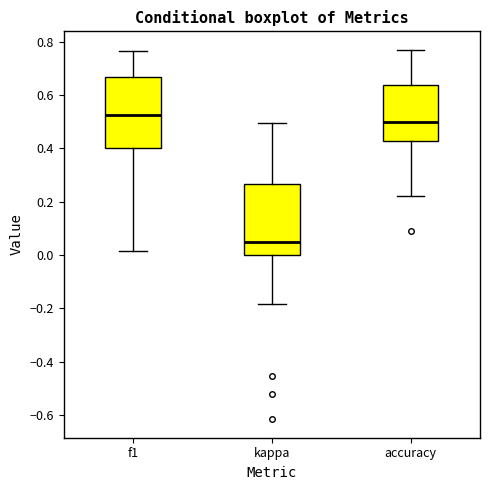

Reading left to right, transcribe this box plot: for each box, give where its median line is, the range the box spans, and where its two whiskers end, as read against the y-axis. The values are not printed on the chart, so give them approximately, as read against the axis.

f1: median 0.52, box 0.40 to 0.66, whiskers 0.02 to 0.76
kappa: median 0.04, box 0.00 to 0.26, whiskers -0.18 to 0.50
accuracy: median 0.50, box 0.42 to 0.64, whiskers 0.22 to 0.76